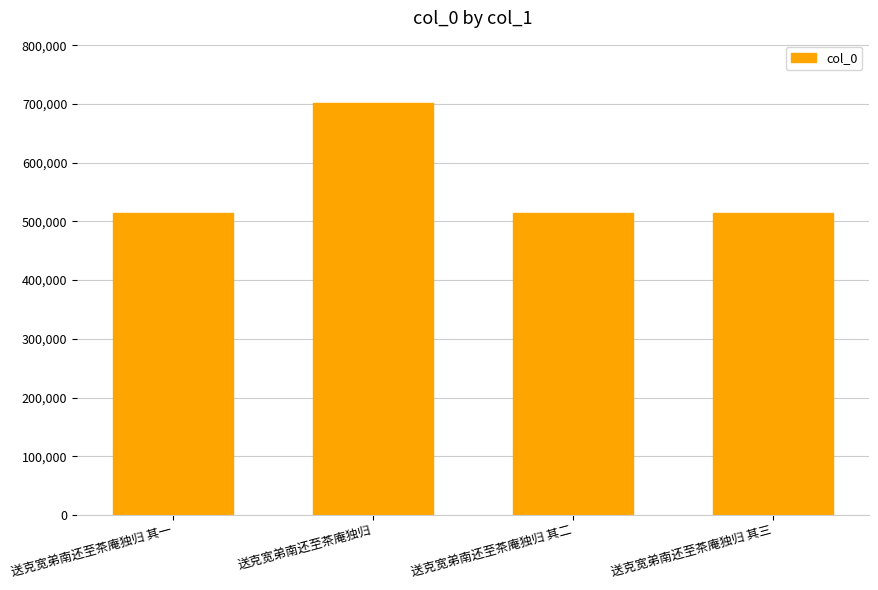

Count the number of data series in this chart.

1